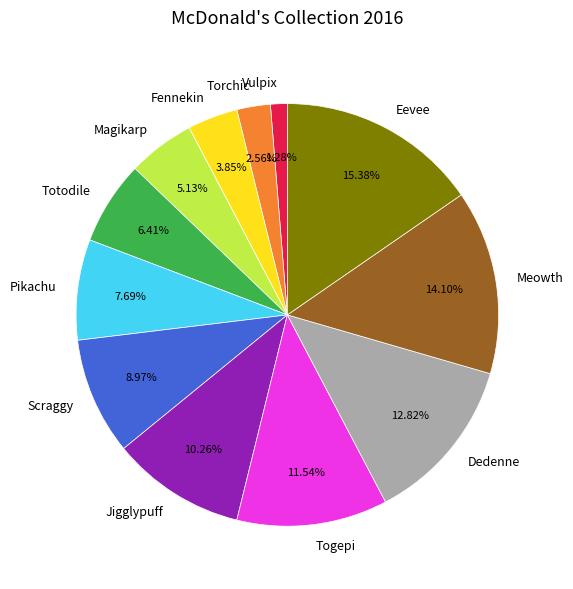

Rank the categories by value from lowest to highest.

Vulpix, Torchic, Fennekin, Magikarp, Totodile, Pikachu, Scraggy, Jigglypuff, Togepi, Dedenne, Meowth, Eevee